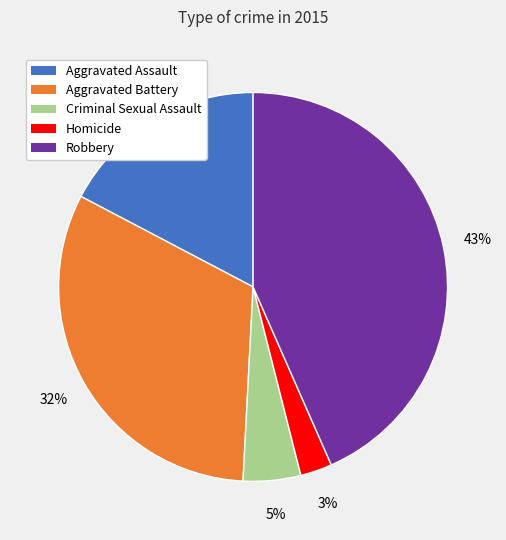

Which has a higher value, Criminal Sexual Assault or Aggravated Battery?

Aggravated Battery